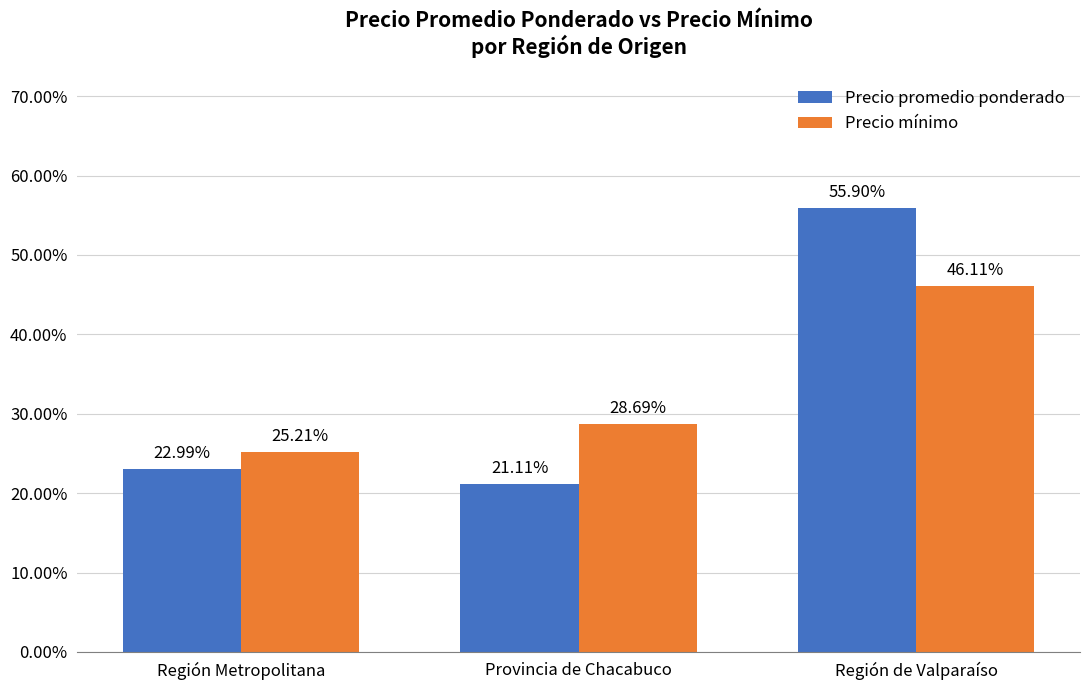

Does the chart contain stacked bars?

No